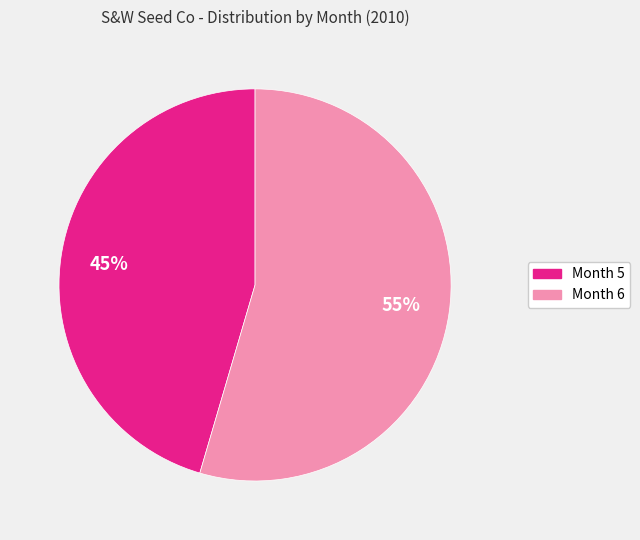

To the nearest percent, what is the average slice percentage?

50%